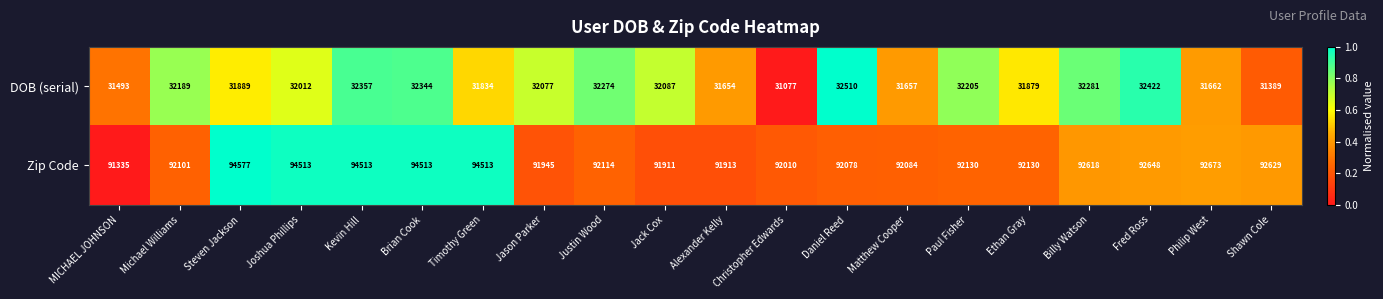

What is the difference between the maximum and minimum values in the Zip Code series?

3242